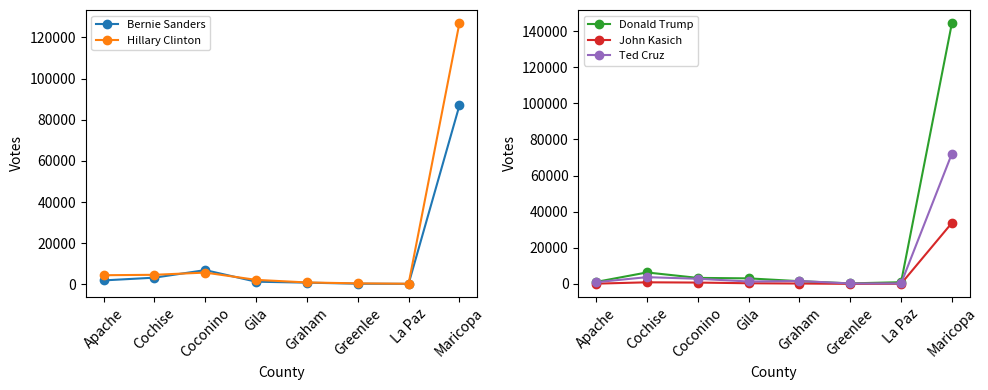

What is the sum of the Bernie Sanders values at Coconino and Greenlee?

7266